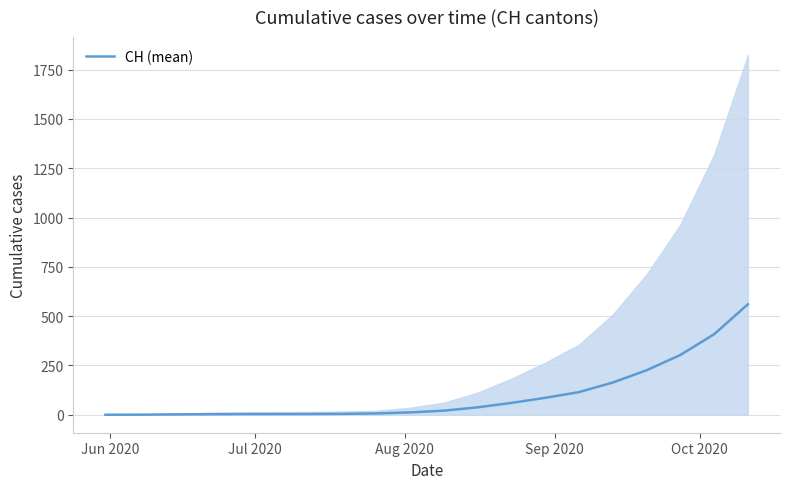

What is the highest value of the CH (mean) series?

560.0